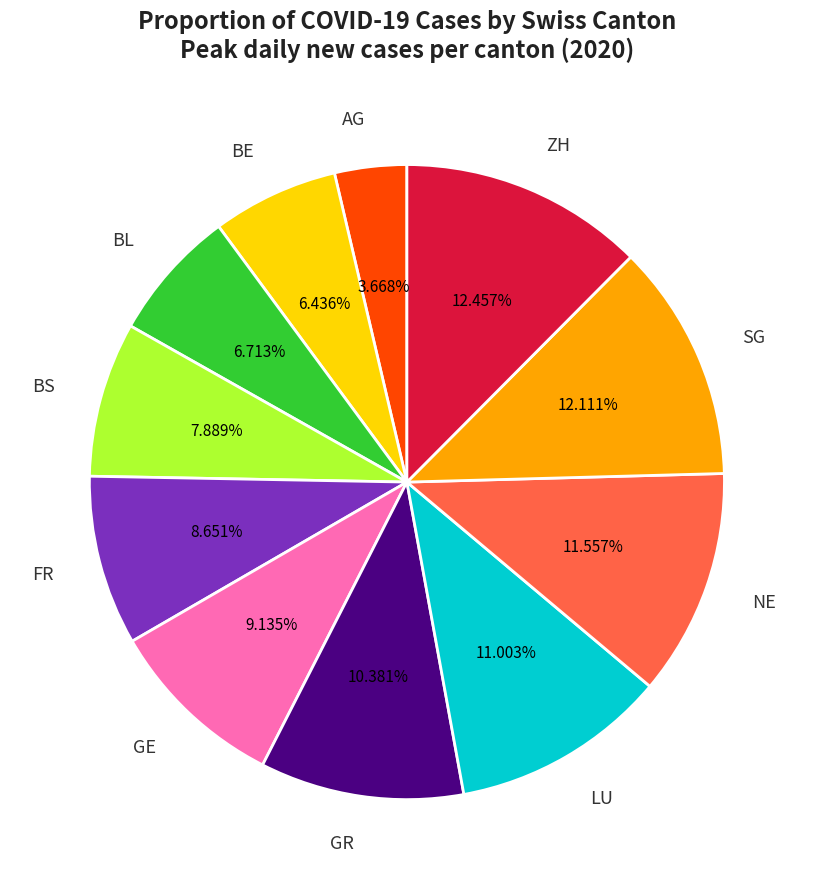

Does GR represent more than half of the total?

No